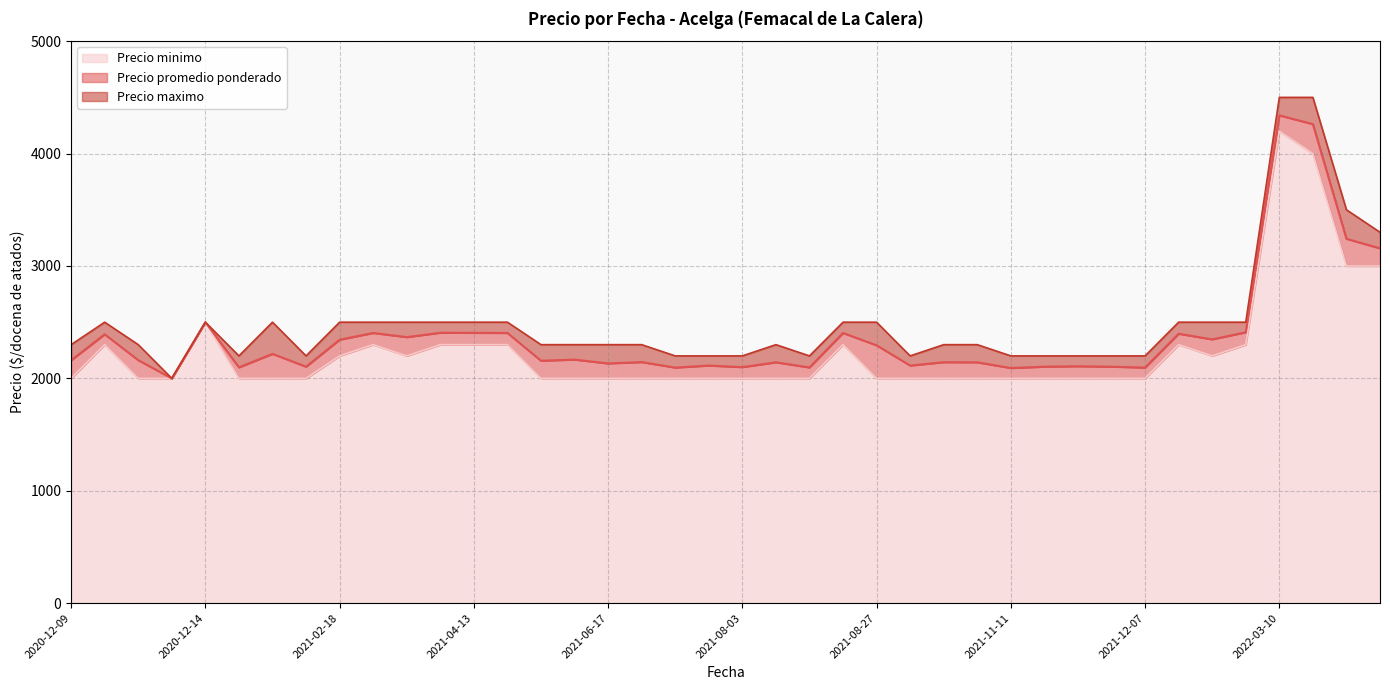

How many data points in Precio maximo are above 2300?

18